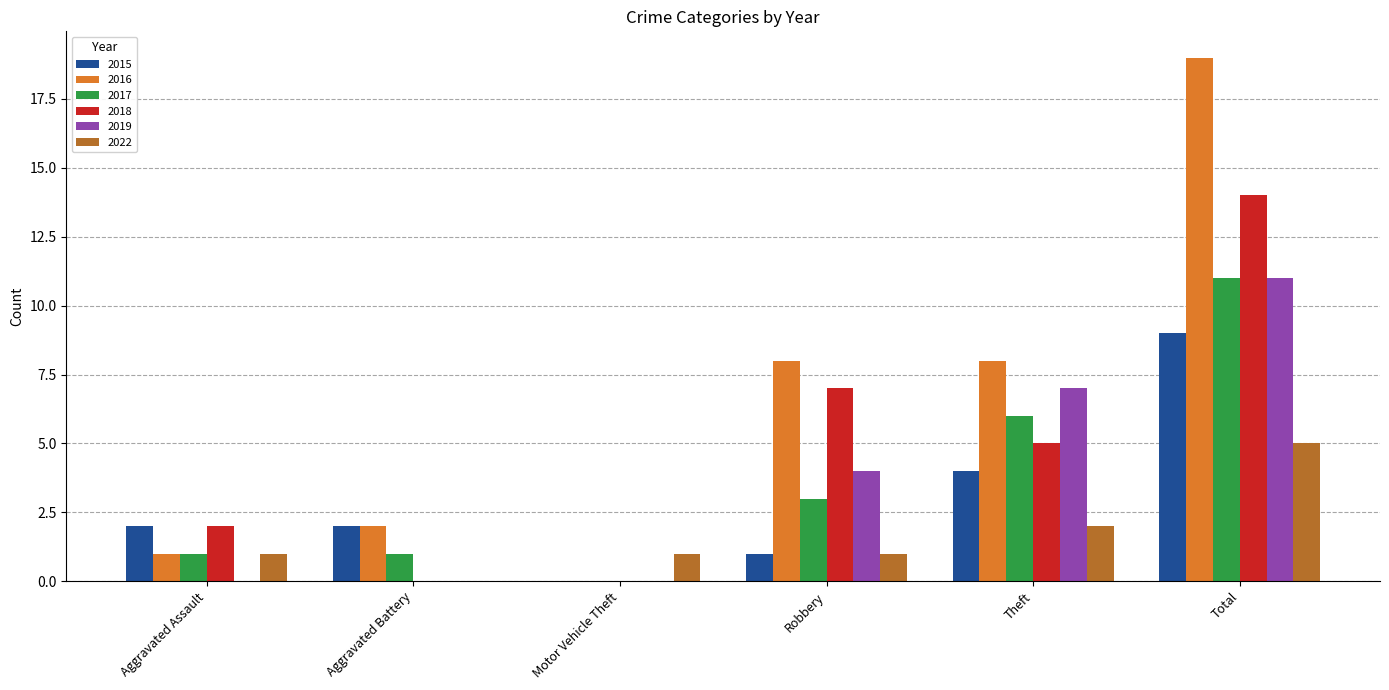

Which series has the largest total across all categories?

2016